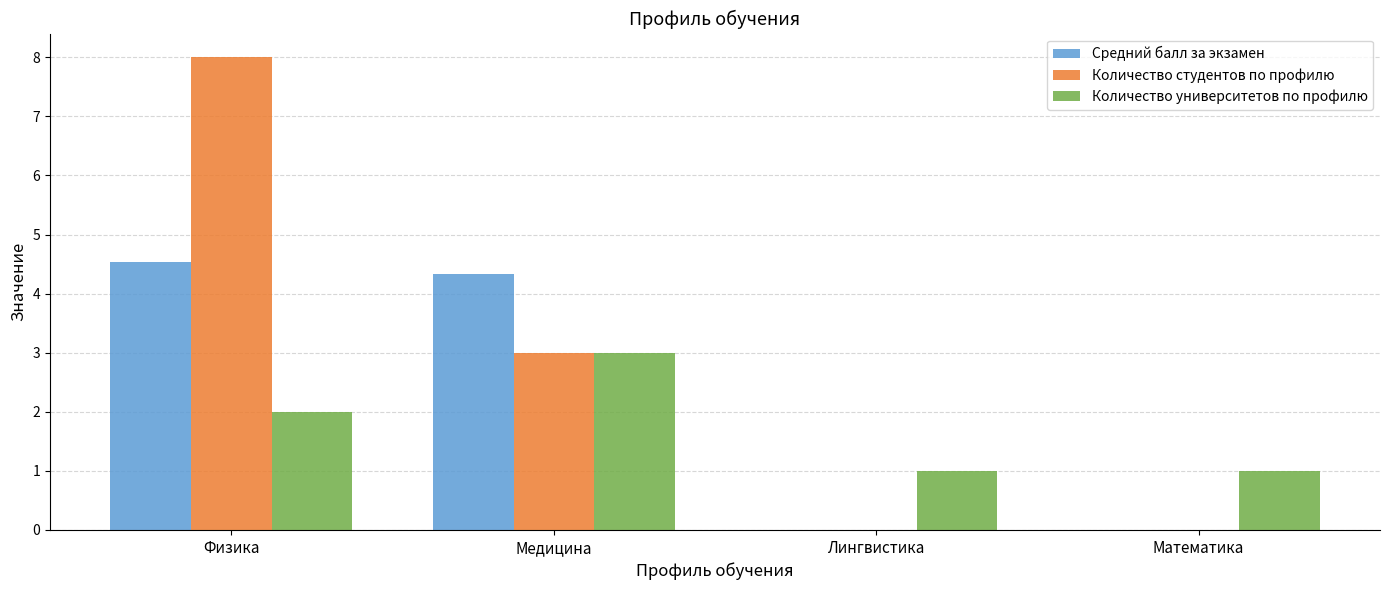

Is the value of Количество студентов по профилю at Медицина greater than the value of Средний балл за экзамен at Математика?

Yes